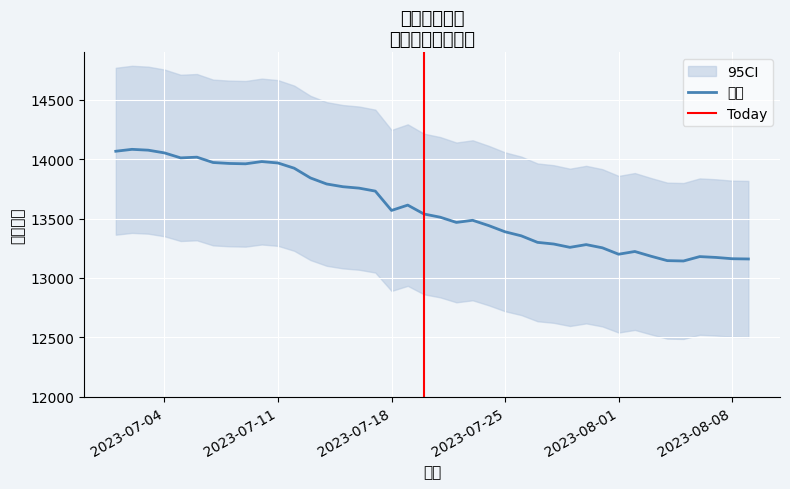

How many lines are shown in the chart?

1